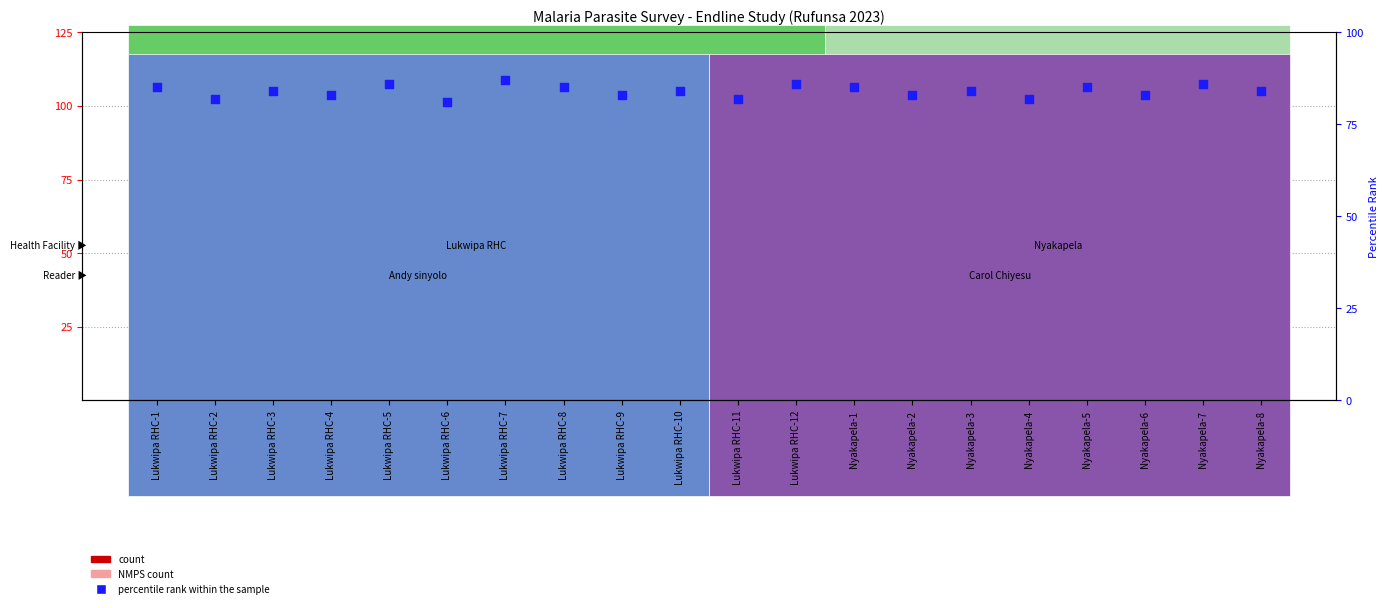

Which series has the largest total across all categories?

percentile rank within the sample